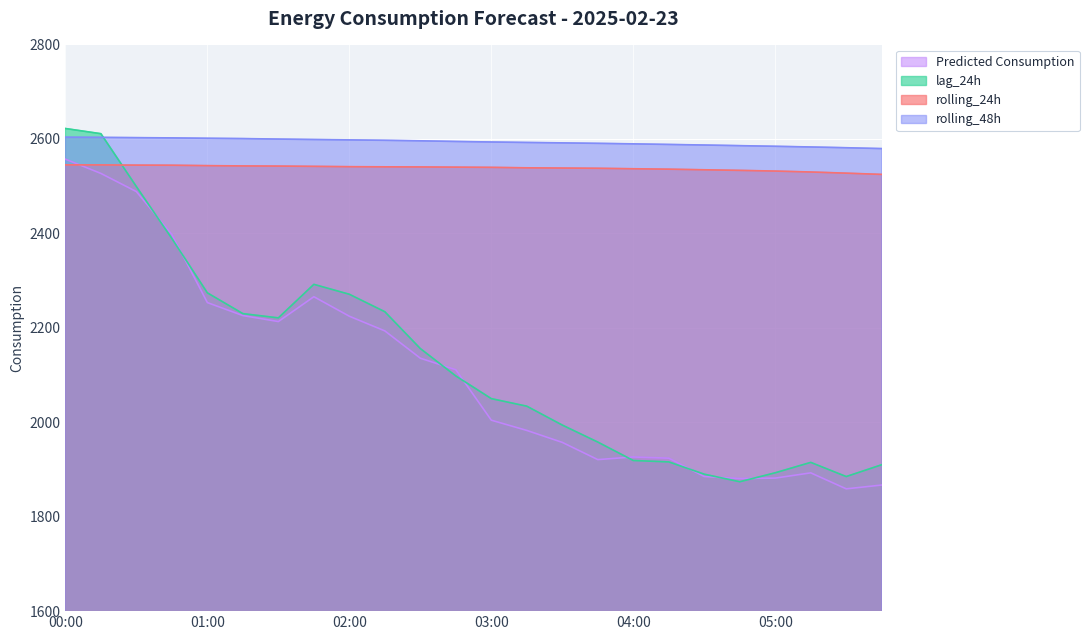

What is the label of the 15th point from the right?

02:15